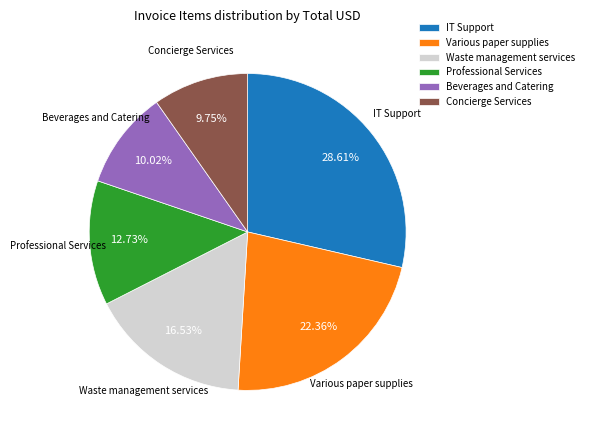

Which category has the biggest portion of the pie?

IT Support